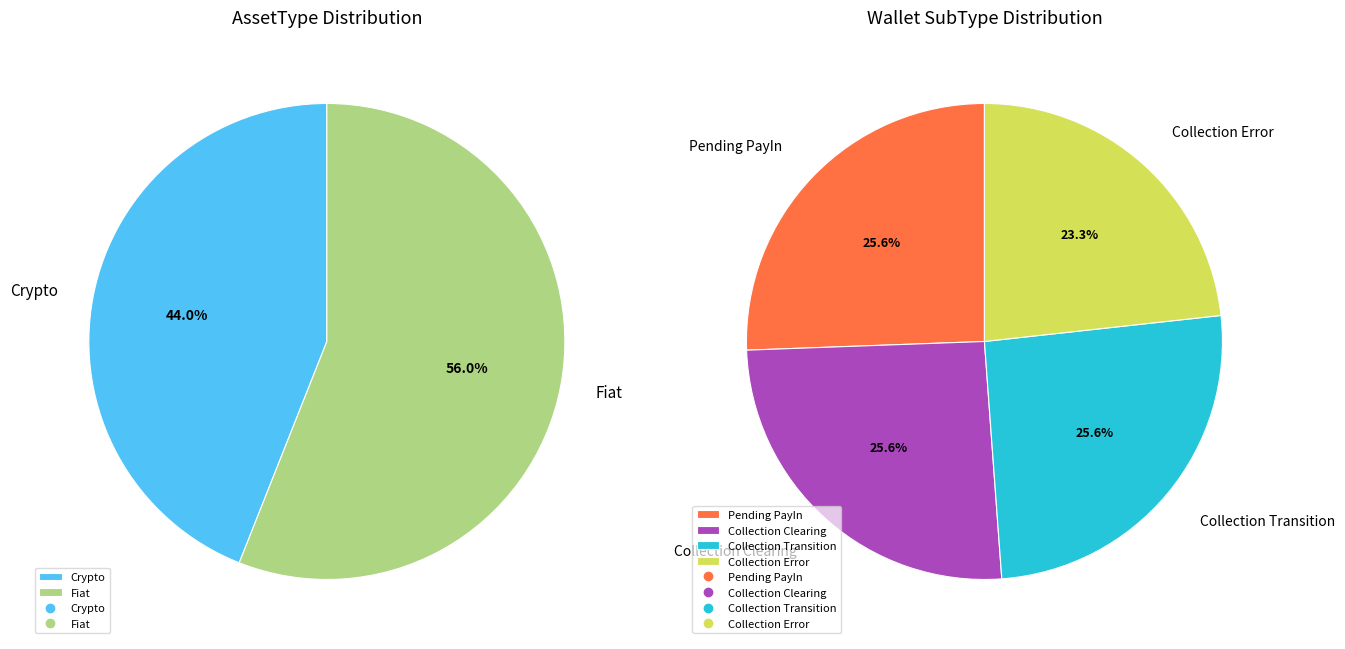

Count the number of slices in the pie.

4